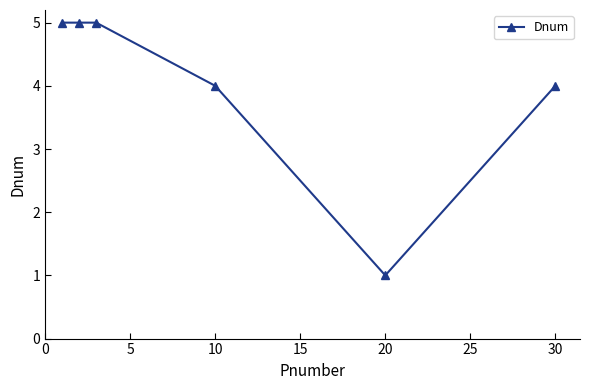

Reading left to right, transcribe all the data shown in this chart.

5	5	5	4	1	4